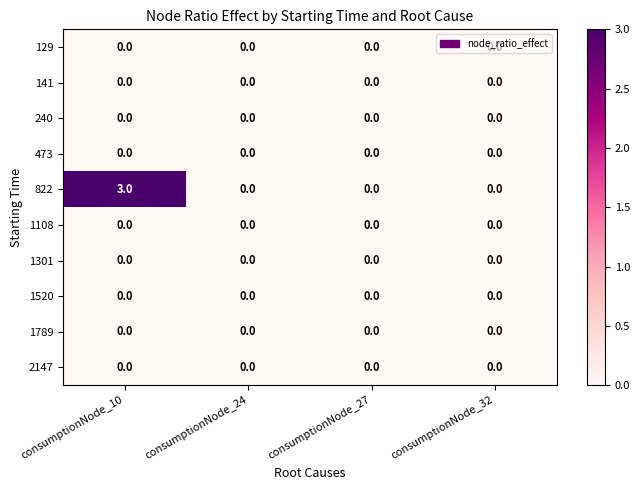

What is the spread (max minus min) of values at consumptionNode_10?

3